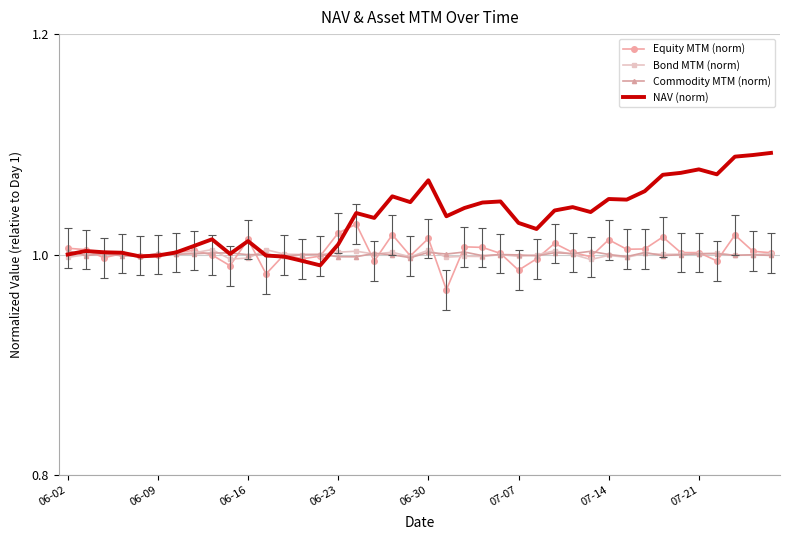

Which series has the widest spread of values?

NAV (norm)